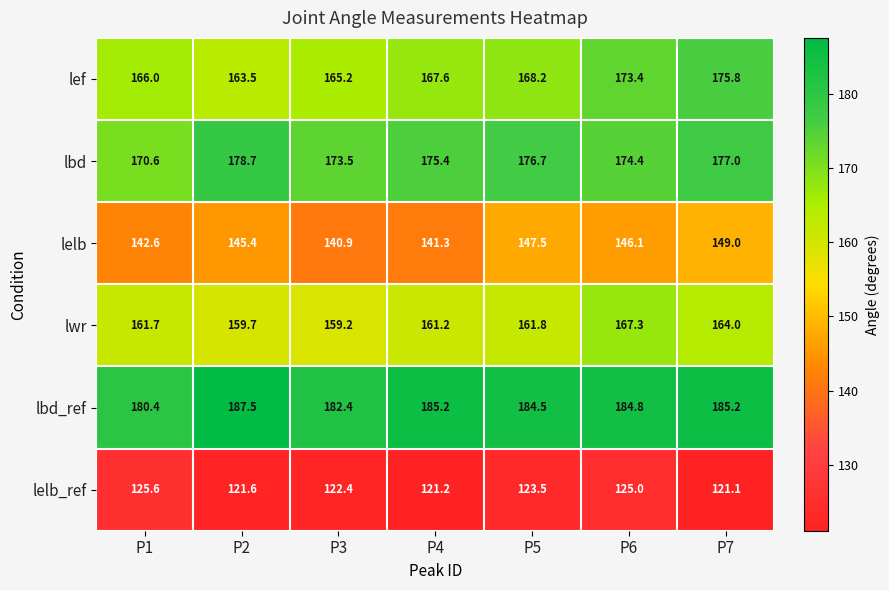

Which series has the largest total across all categories?

lbd_ref